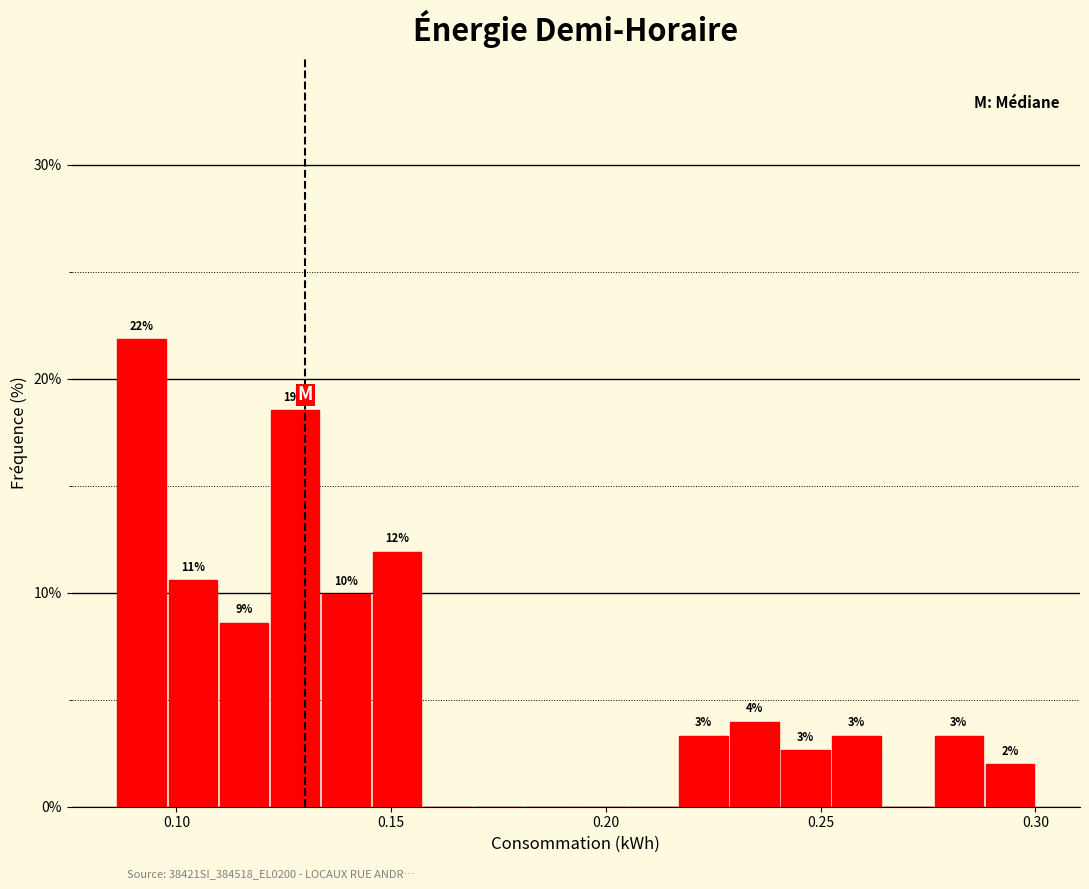

Read against the x-axis, roughly where is the centre of the tallest bar?

0.090